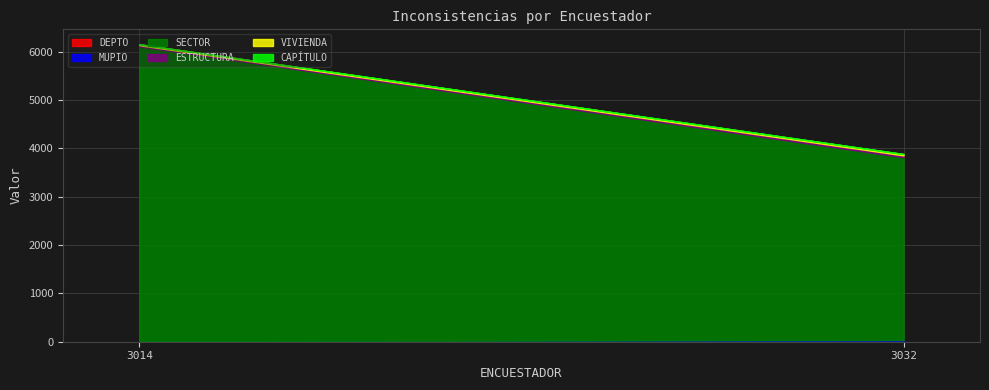

Rank the series by their maximum value, from highest to lowest.

SECTOR, ESTRUCTURA, MUPIO, VIVIENDA, DEPTO, CAPÍTULO